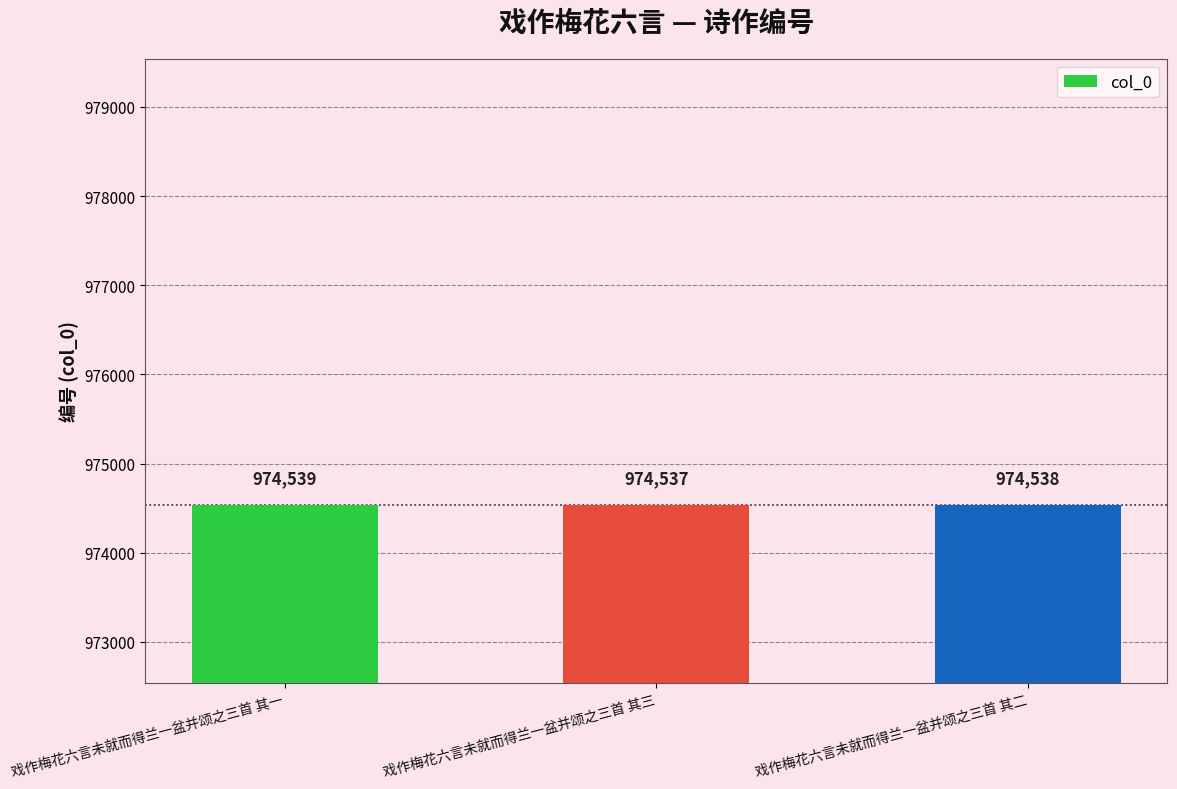

Approximately how many times larger is the value at 戏作梅花六言未就而得兰一盆并颂之三首 其二 compared to 戏作梅花六言未就而得兰一盆并颂之三首 其一?

1.0